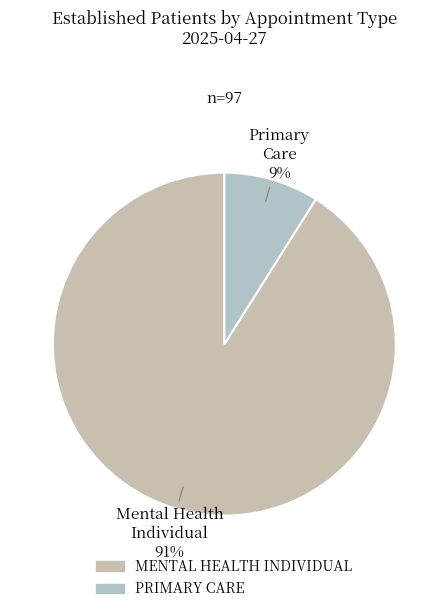

What is the majority slice?

MENTAL HEALTH INDIVIDUAL